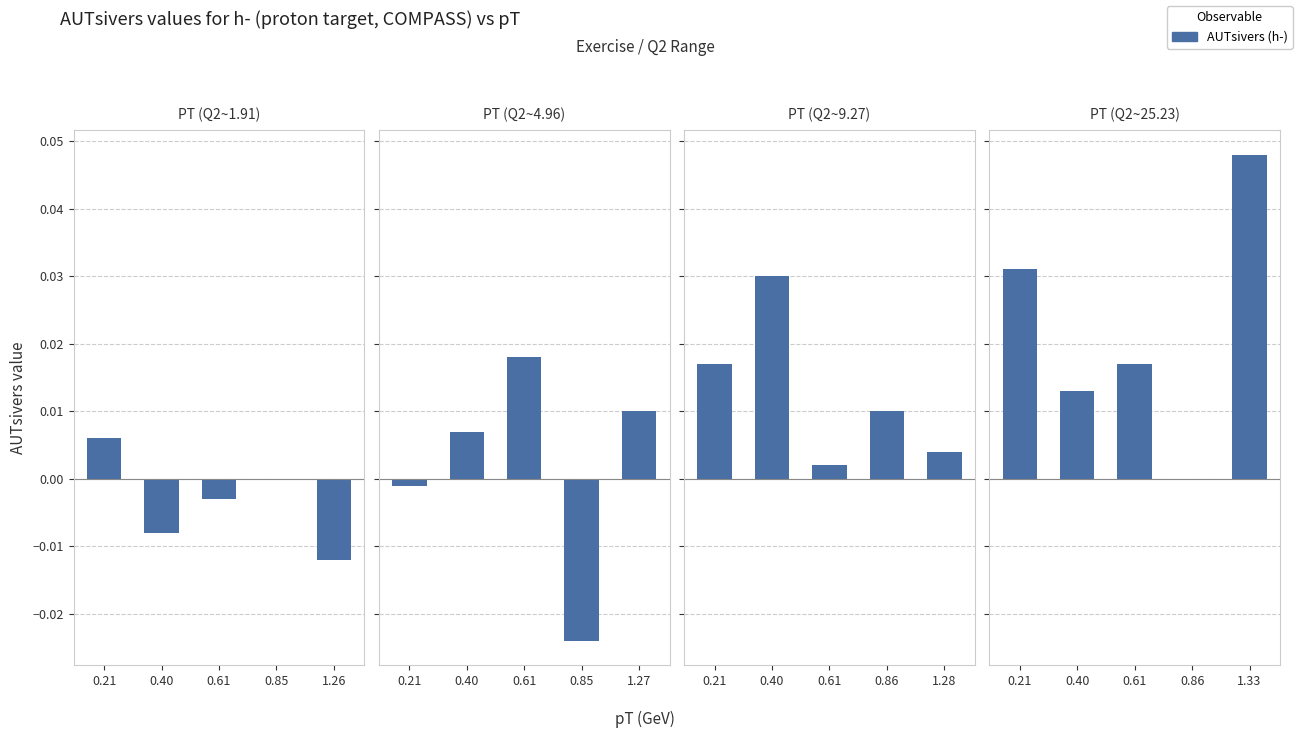

At which category does the chart reach its minimum across all series?

0.86